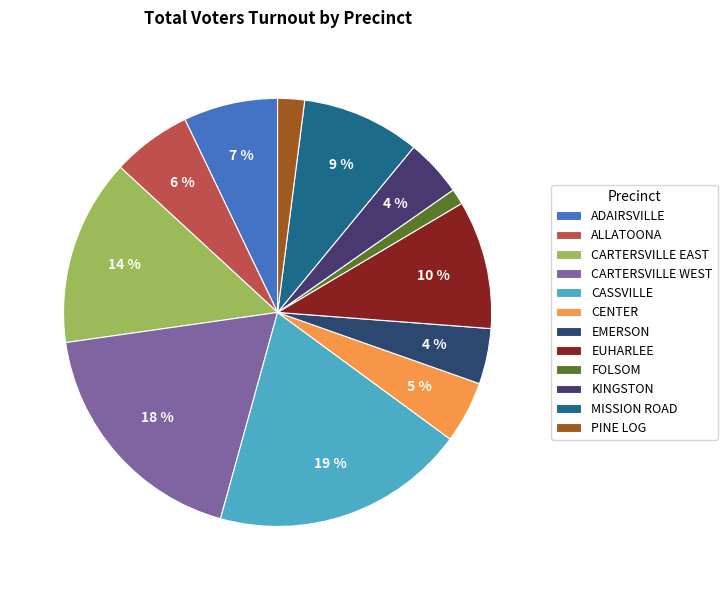

To the nearest percent, what percentage of the pie is ALLATOONA?

6%